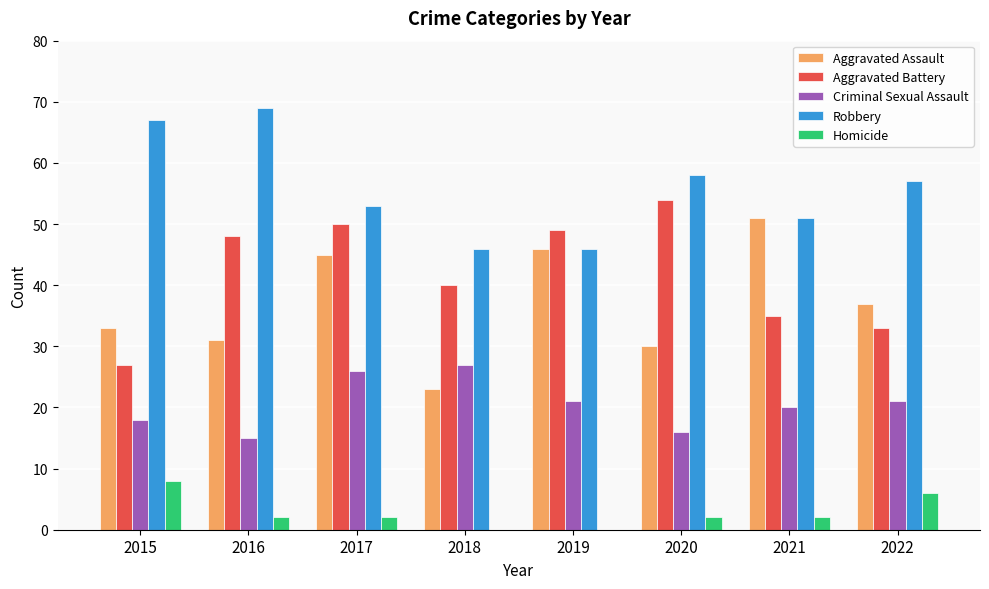

What value does the Homicide series have at 2015?

8